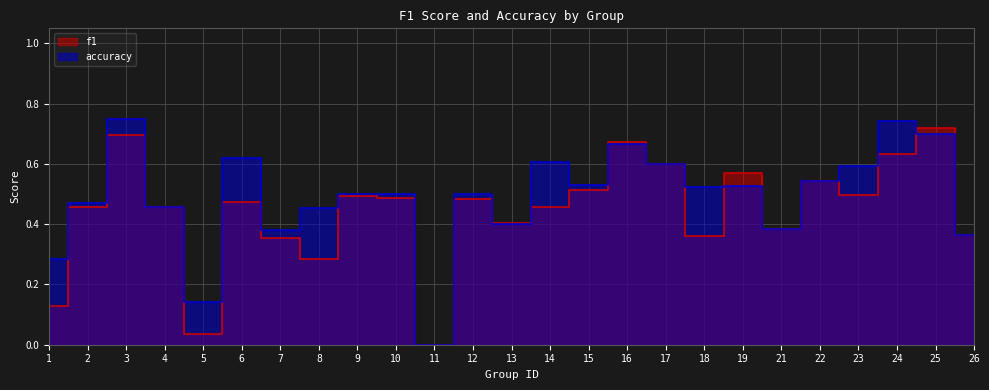

At which category does accuracy reach its first local peak?

3